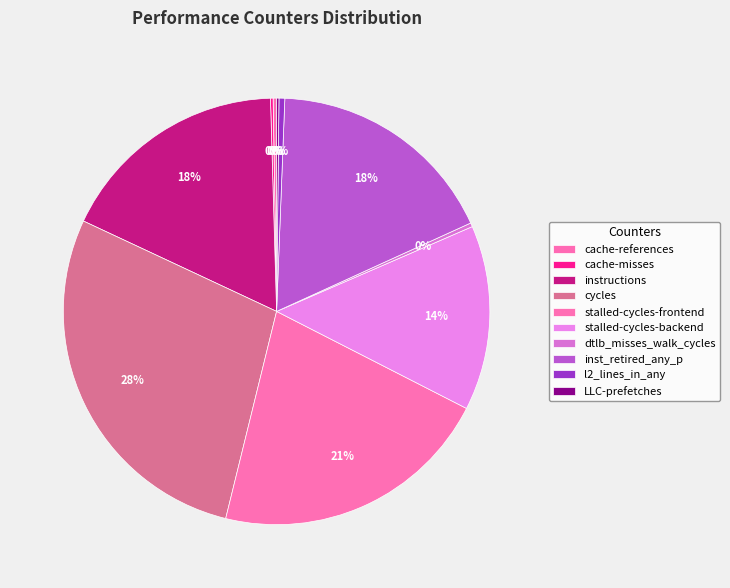

What percentage do inst_retired_any_p and LLC-prefetches together represent?

17.8%